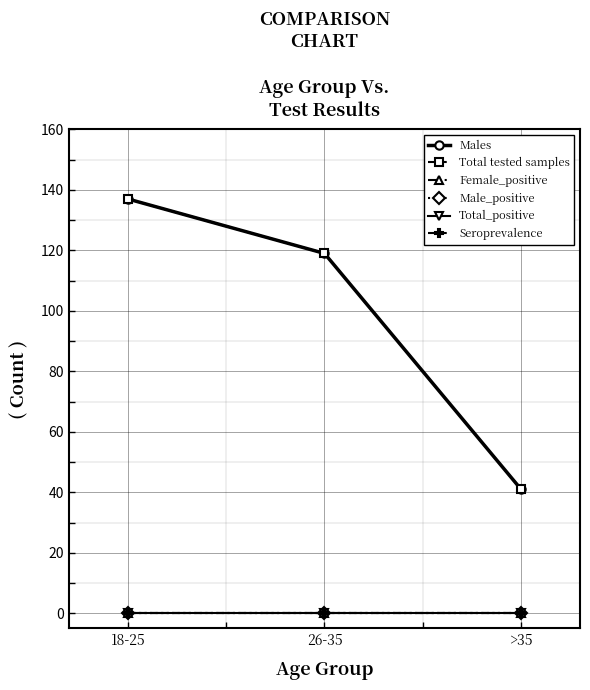

Between 18-25 and >35, which series saw the biggest shift?

Males